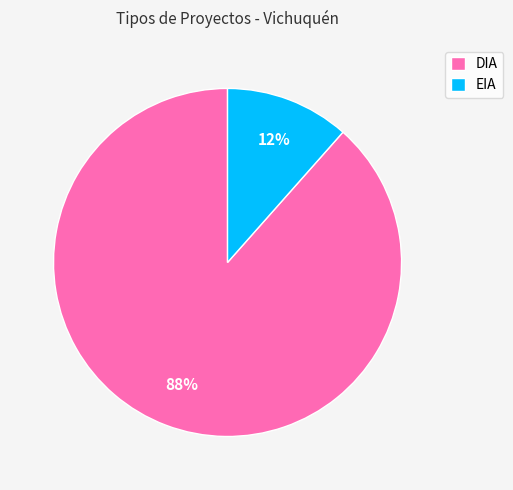

Which has a higher value, EIA or DIA?

DIA